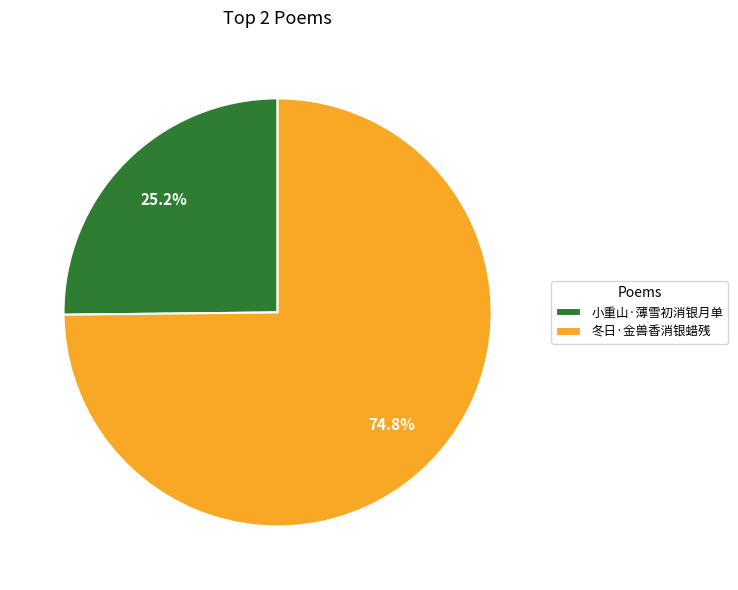

What percentage is the 小重山·薄雪初消银月单 slice, to the nearest percent?

25%